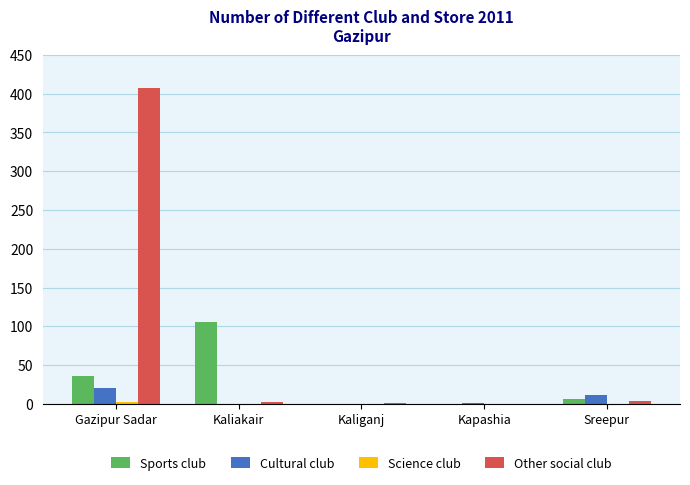

How many series are shown in this chart?

4